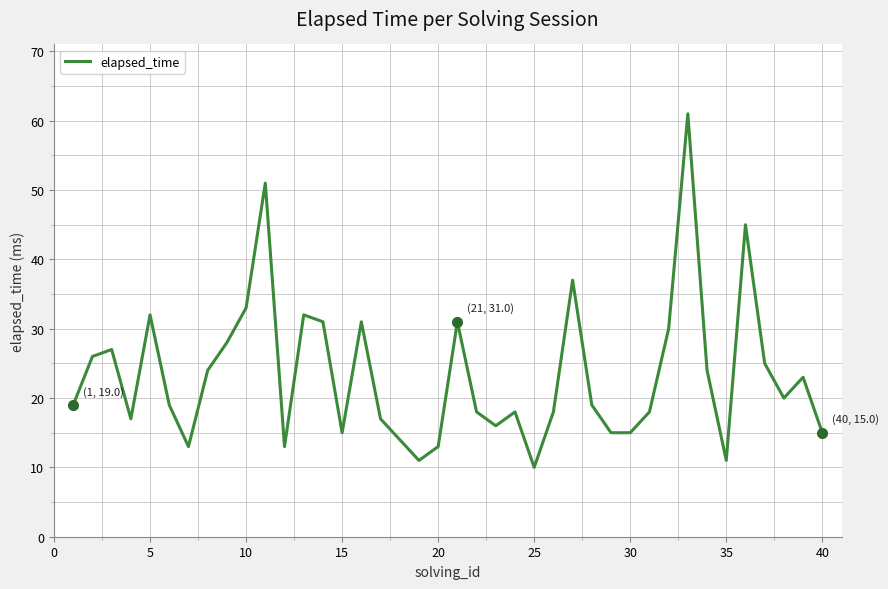

What is the difference between the maximum and minimum values?

51